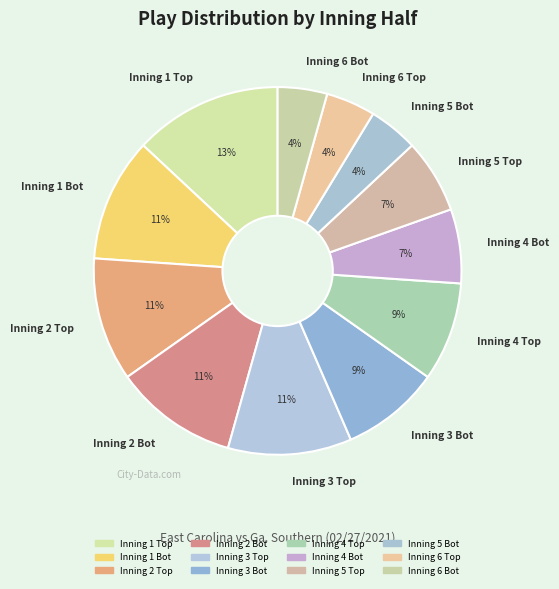

Which has a higher value, Inning 1 Bot or Inning 6 Bot?

Inning 1 Bot